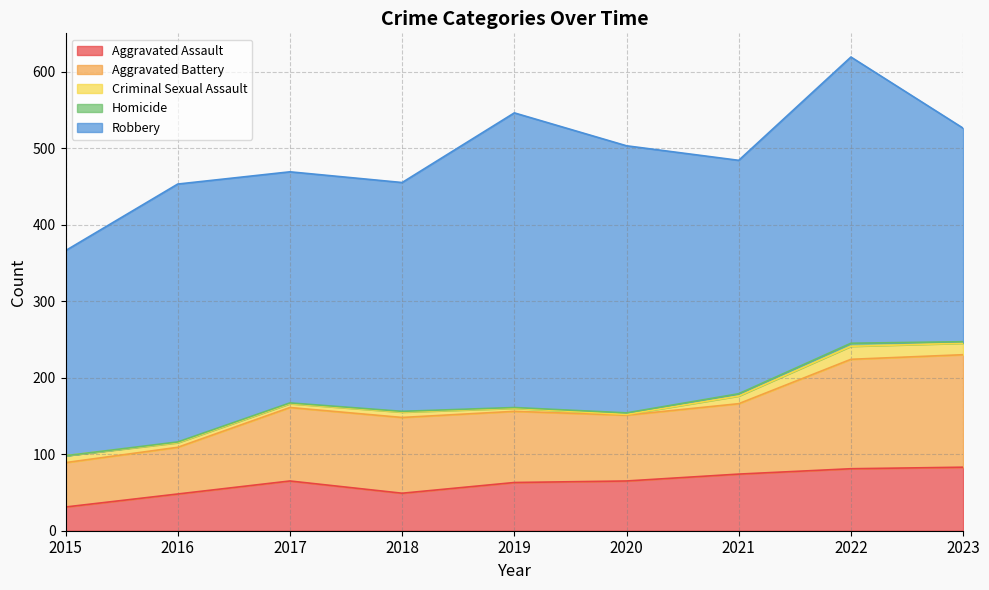

What is the sum of the Homicide values at 2023 and 2015?

2